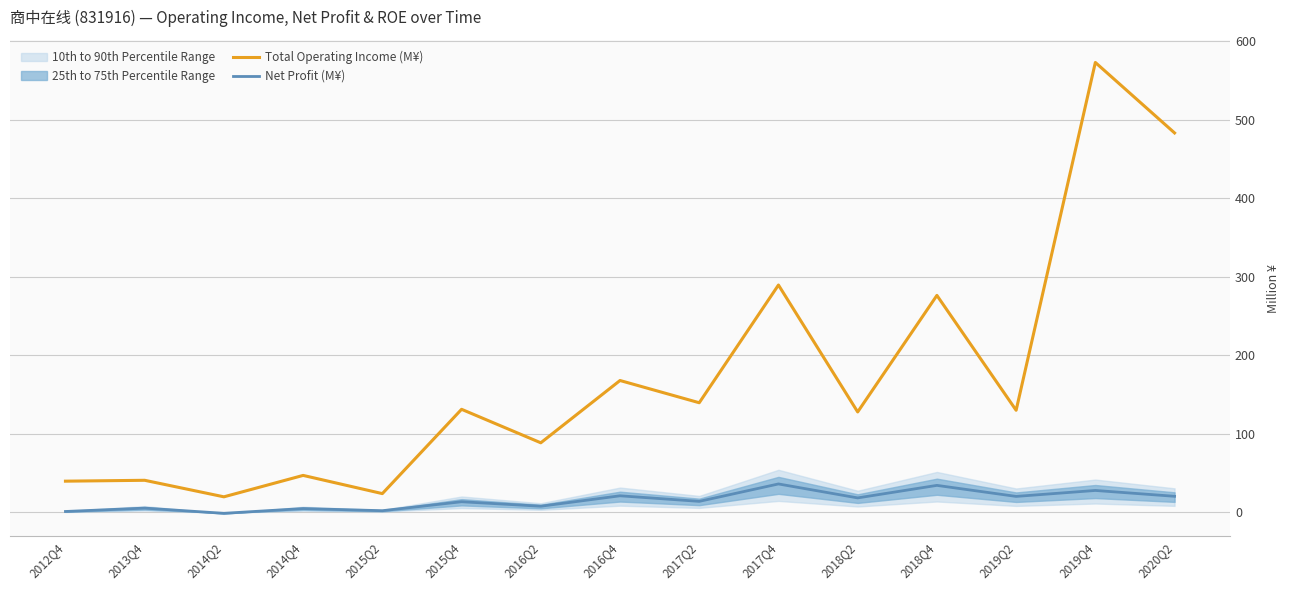

How many interior local valleys does the Total Operating Income (M¥) series have?

6